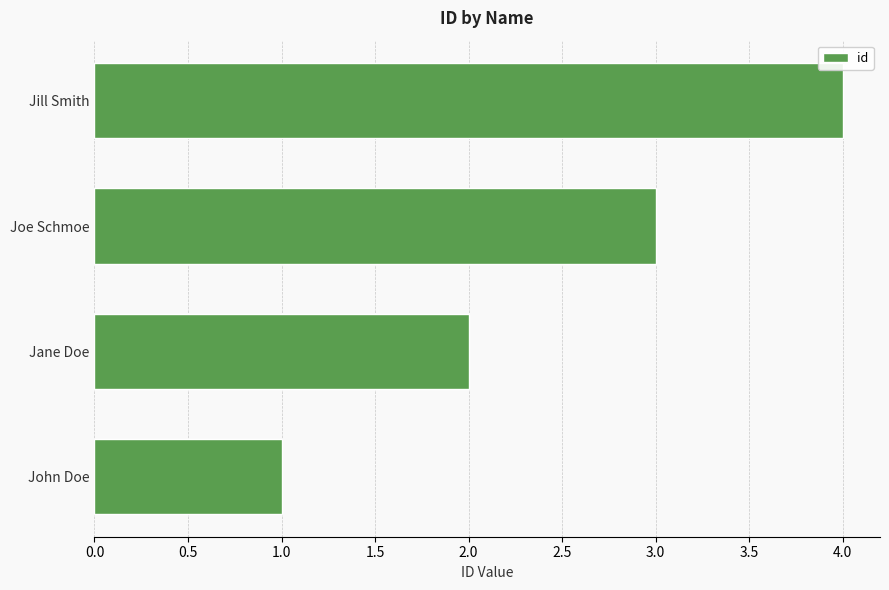

What is the greatest value displayed?

4